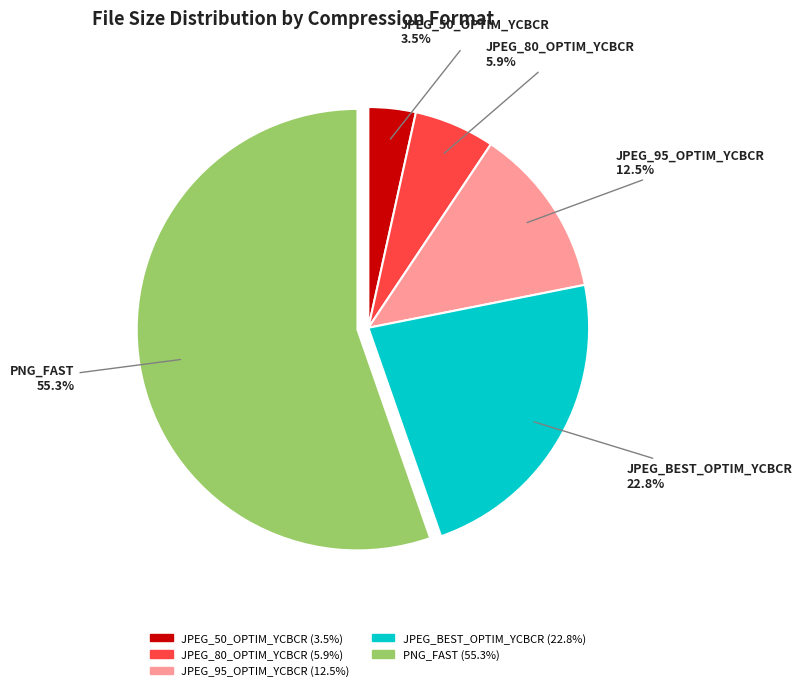

What is the ratio of the value at JPEG_80_OPTIM_YCBCR to the value at JPEG_95_OPTIM_YCBCR?

0.5